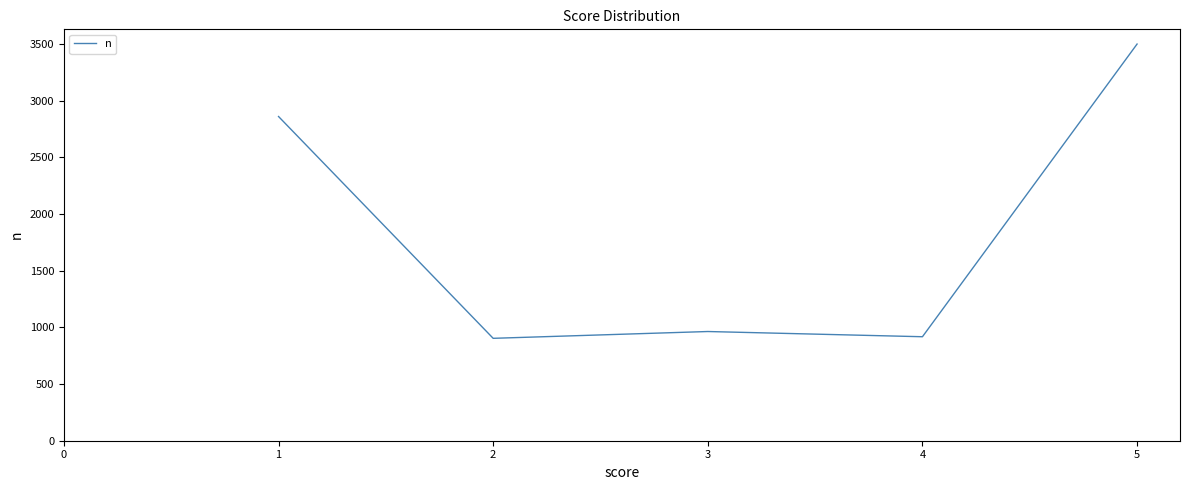

True or false: there are more than 1 points higher than both neighbors.

False